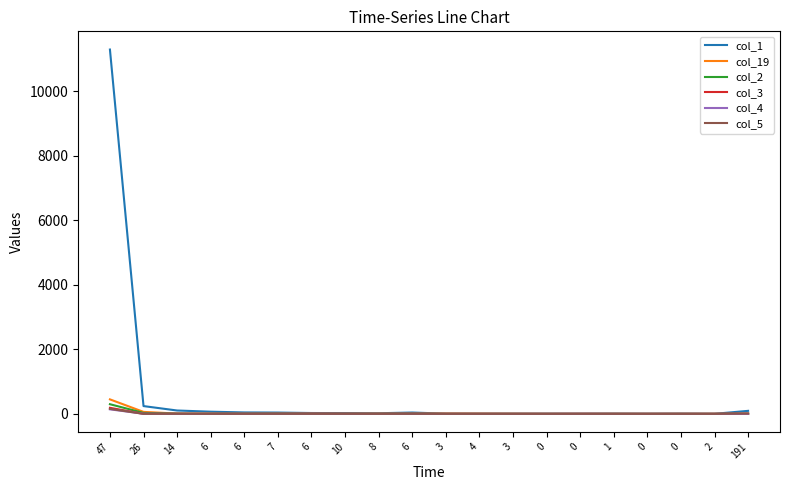

True or false: col_3 and col_1 intersect in this chart.

False